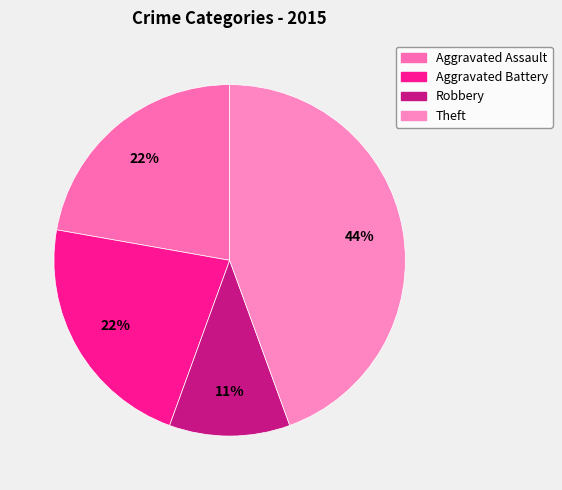

To the nearest percent, what portion does Aggravated Battery represent?

22%